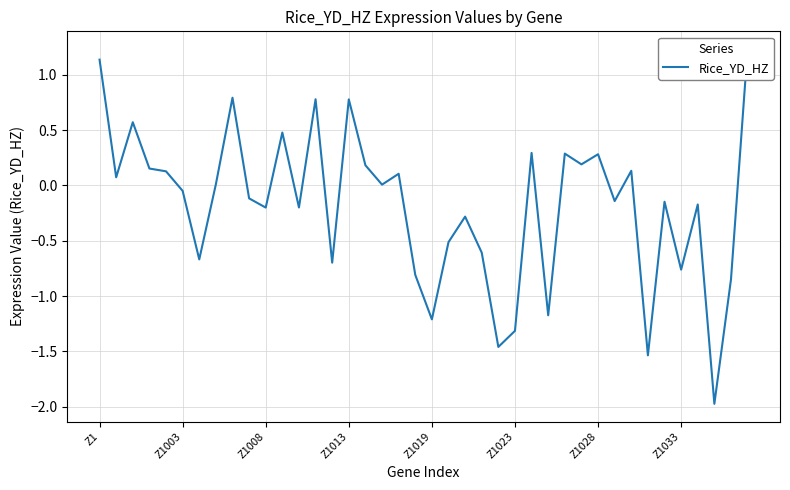

At which label does the data first exceed 0?

Z1